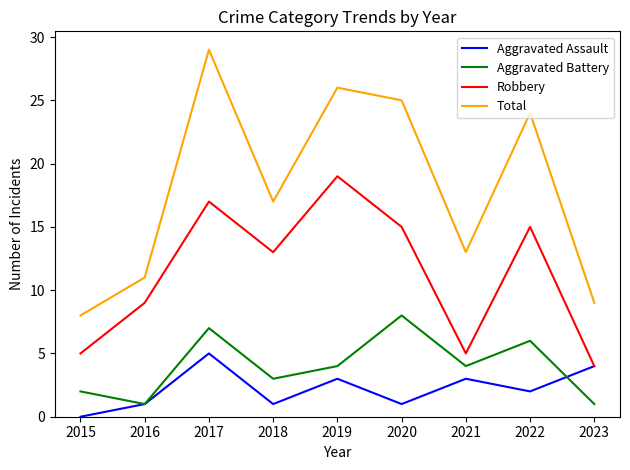

How many positive values does the Aggravated Assault series have?

8